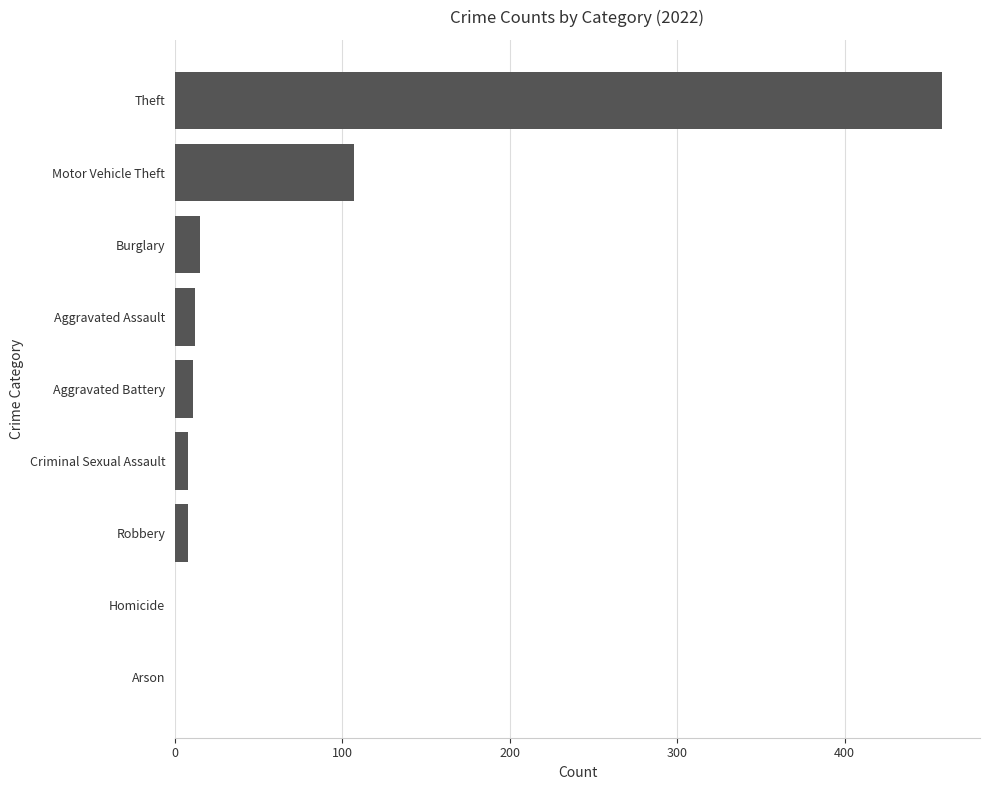

Are the bars horizontal?

Yes